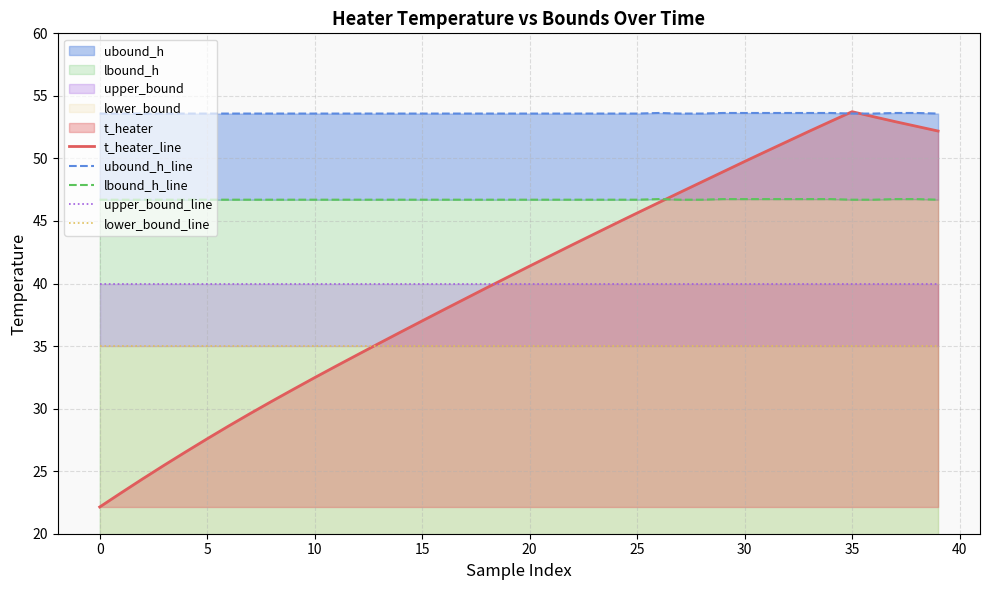

The t_heater_line series shows 89.9 at 35. True or false?

False